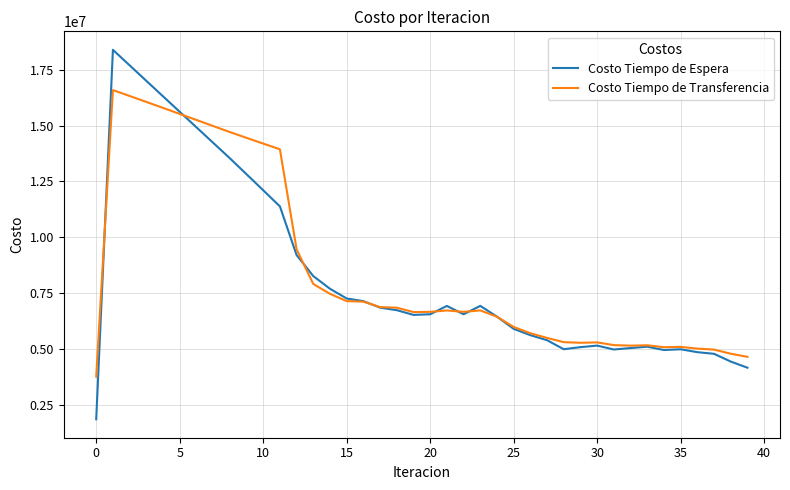

List the series in order of their peak value, highest first.

Costo Tiempo de Espera, Costo Tiempo de Transferencia